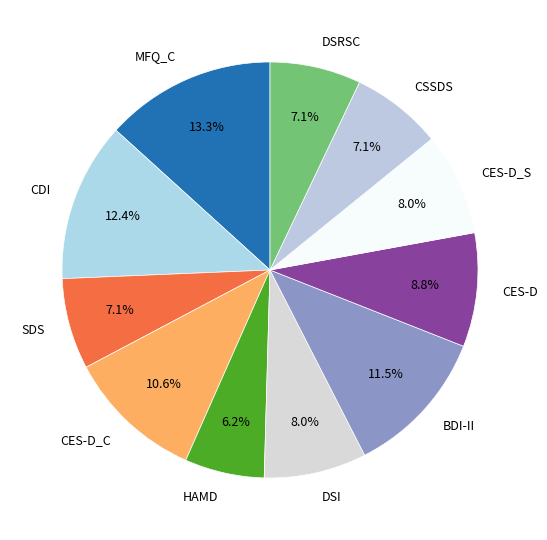

What is the ratio of the value at CES-D_C to the value at MFQ_C?

0.8